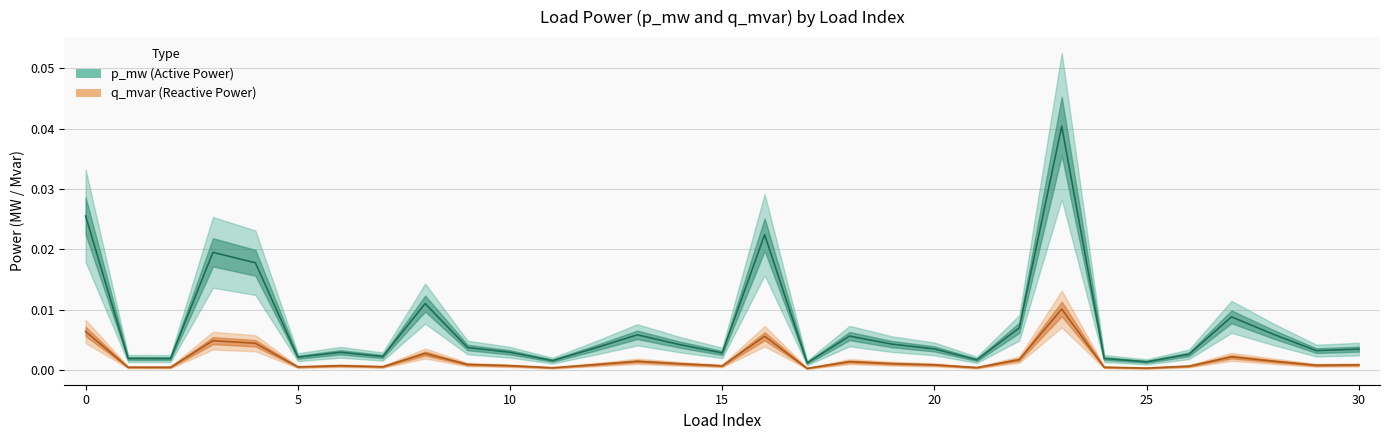

List the series in order of their overall mean, lowest first.

q_mvar, p_mw